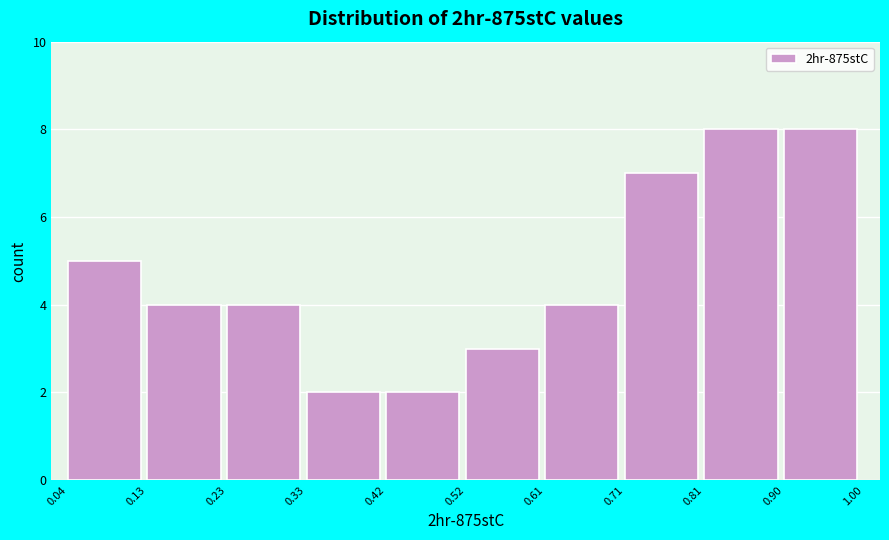

Reading left to right, transcribe this chart: for each bar, give the range it covers on the x-axis and its height. The values are not printed on the chart, so give them approximately, as read against the axis.

0.04 to 0.13: 5
0.13 to 0.23: 4
0.23 to 0.33: 4
0.33 to 0.42: 2
0.42 to 0.52: 2
0.52 to 0.61: 3
0.61 to 0.71: 4
0.71 to 0.81: 7
0.81 to 0.90: 8
0.90 to 1.00: 8